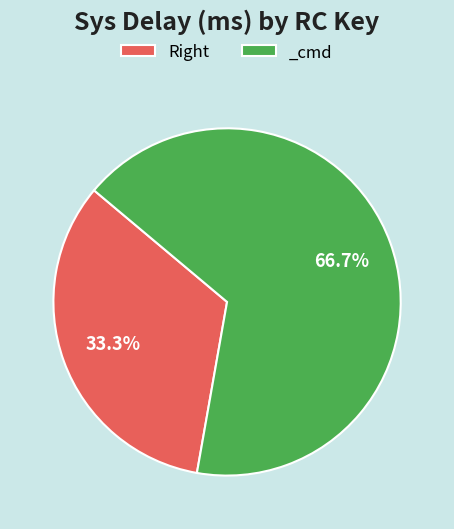

Is _cmd the majority of the pie?

Yes